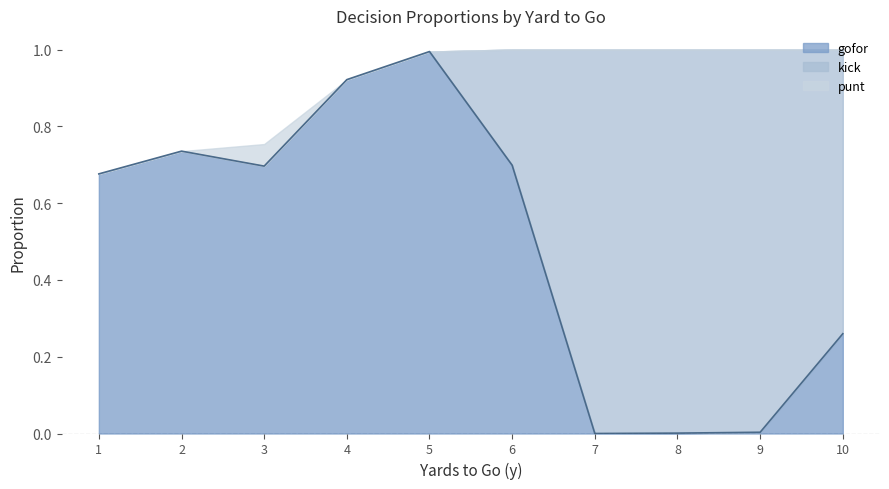

How many lines are shown in the chart?

3